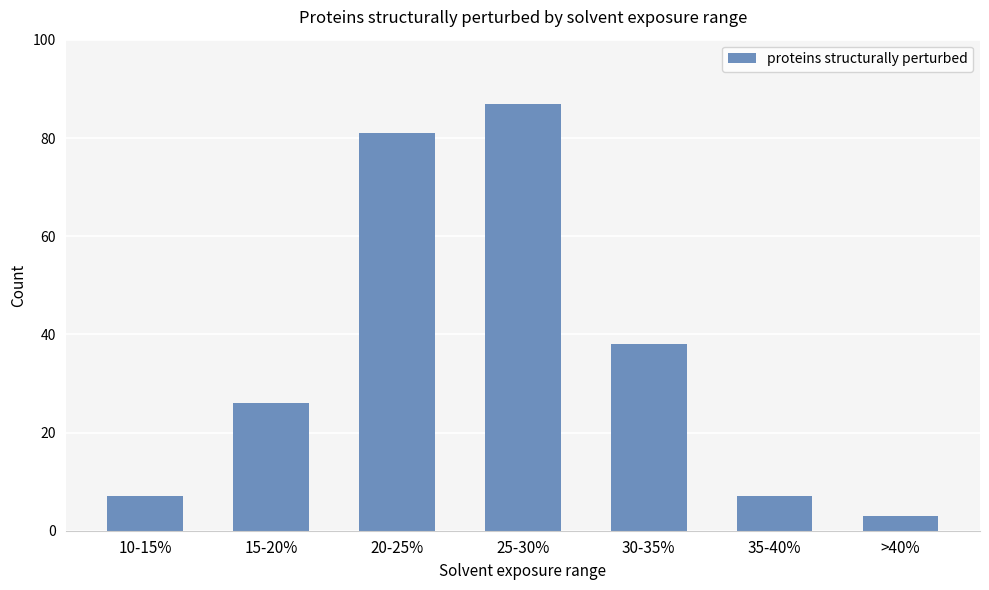

What is the difference between the second highest and minimum values?

78